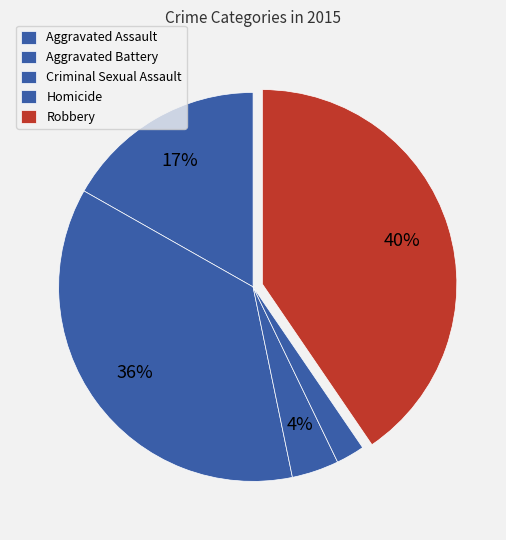

Rank the categories by value from highest to lowest.

Robbery, Aggravated Battery, Aggravated Assault, Criminal Sexual Assault, Homicide